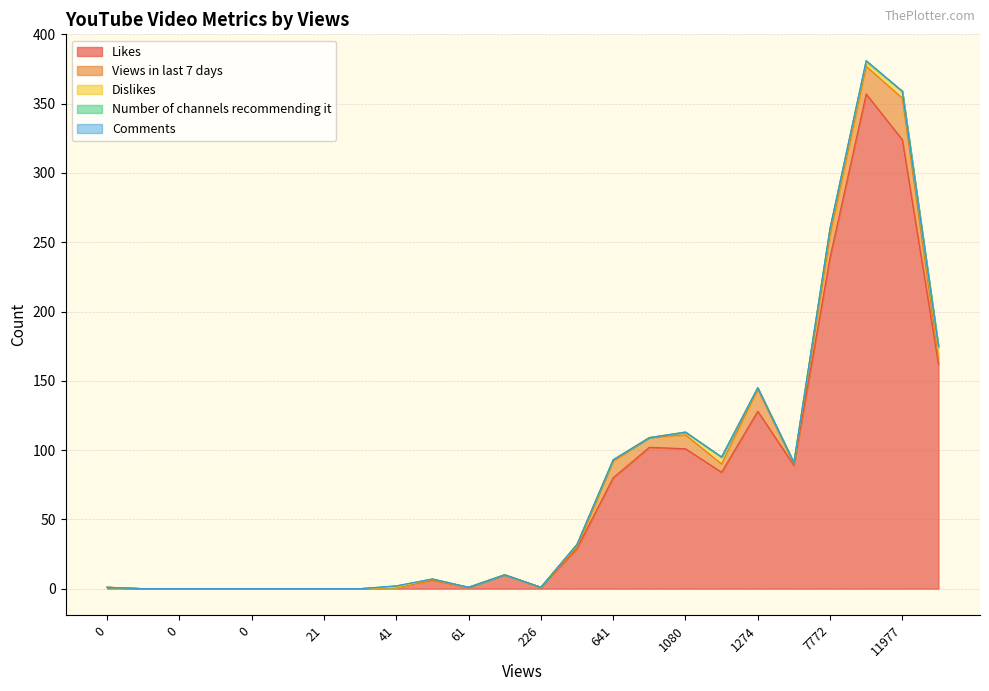

Which series has the widest spread of values?

Likes